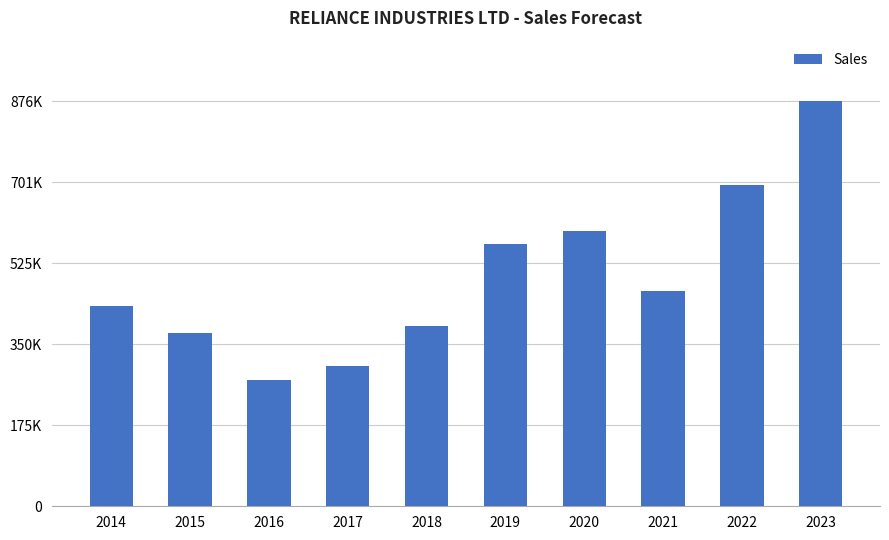

Between 2017 and 2019, which is larger?

2019